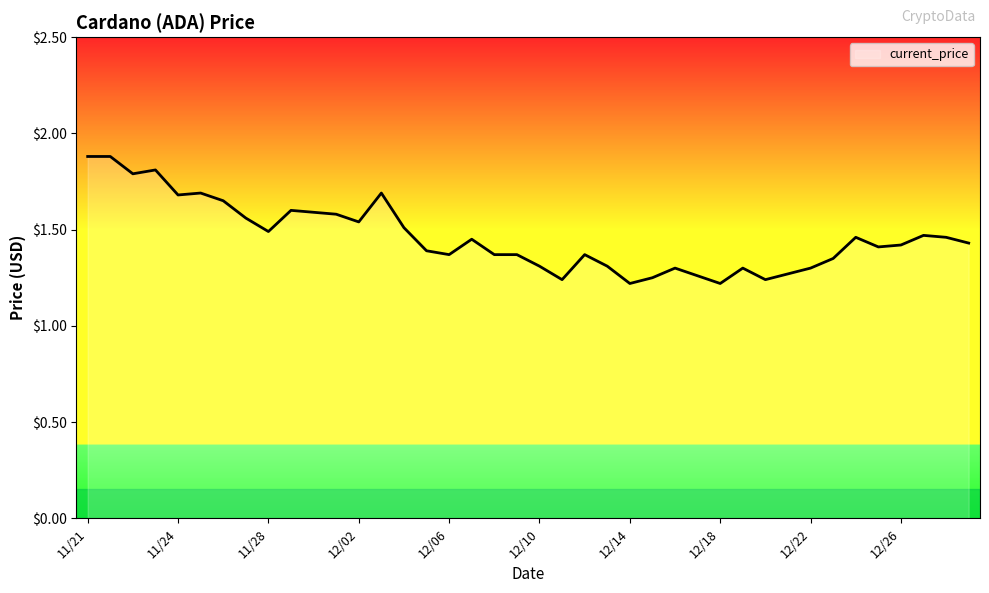

What is the maximum value shown in the chart?

1.9